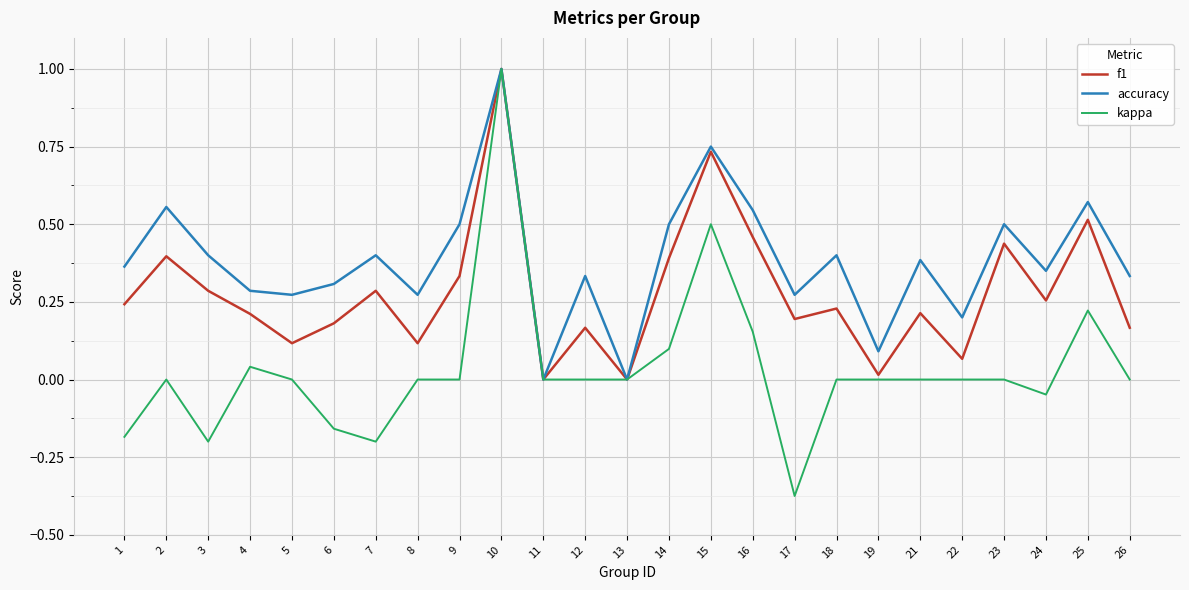

True or false: f1 has a value of 0.1 at 16.

False